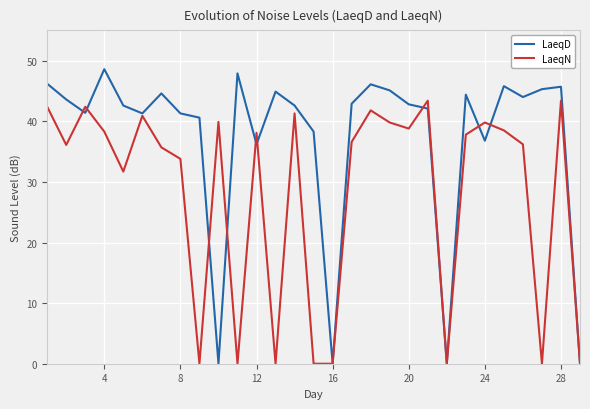

Which series has the widest spread of values?

LaeqD